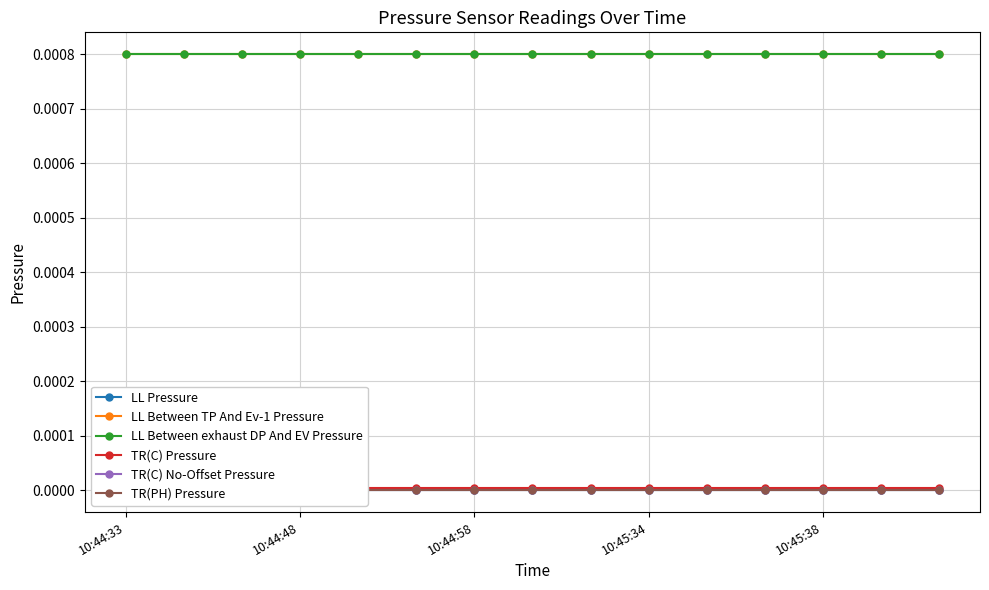

Does the chart display data point markers on the line(s)?

Yes